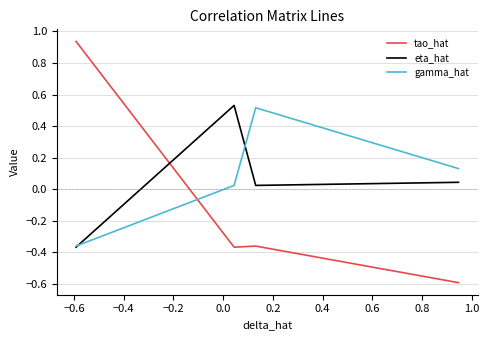

What is the minimum value for tao_hat?

-0.6